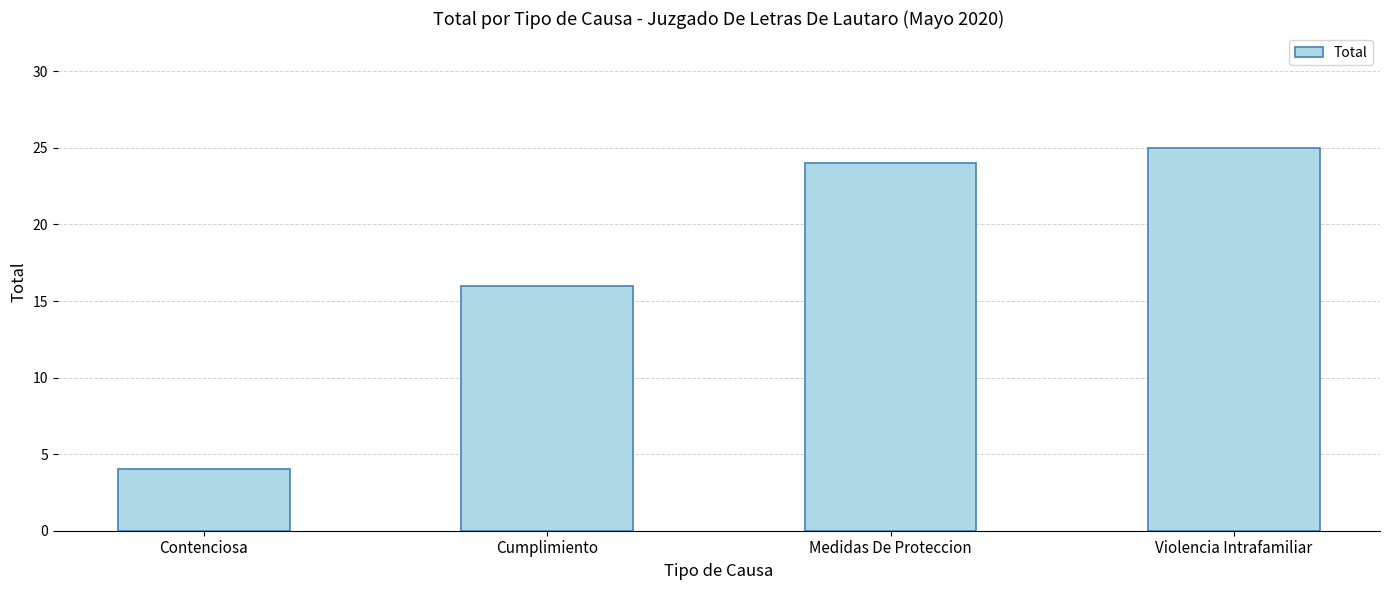

What is the average value?

17